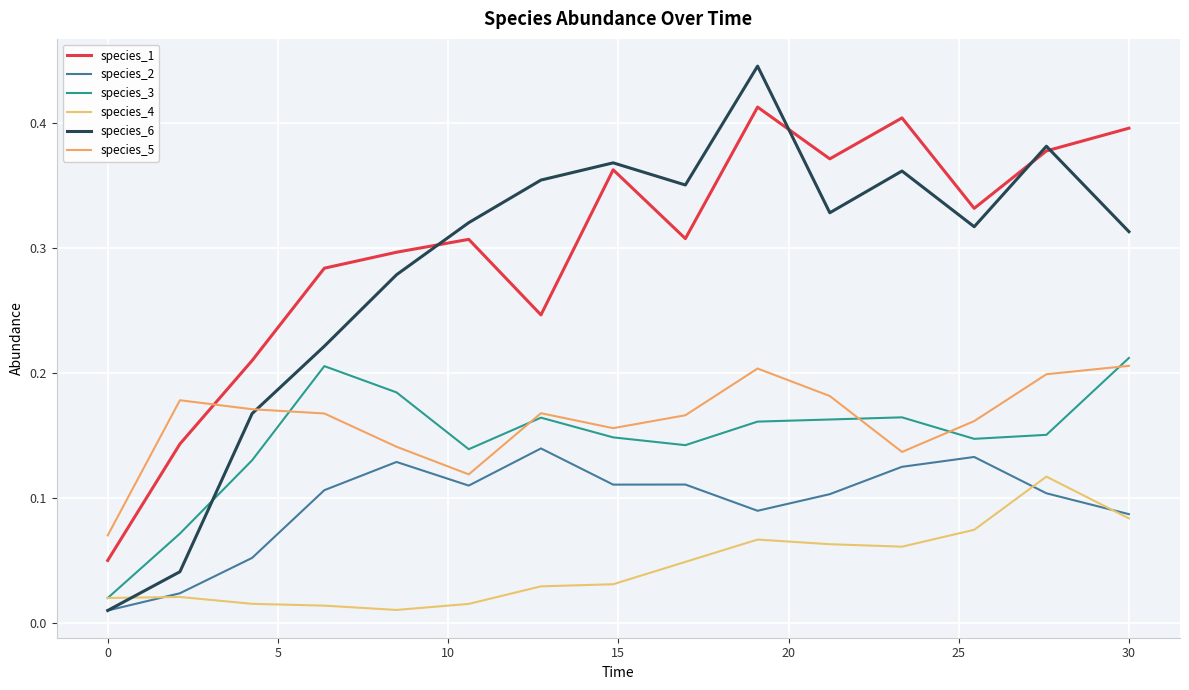

Which series ends up on top after the final intersection of species_5 and species_3?

species_3